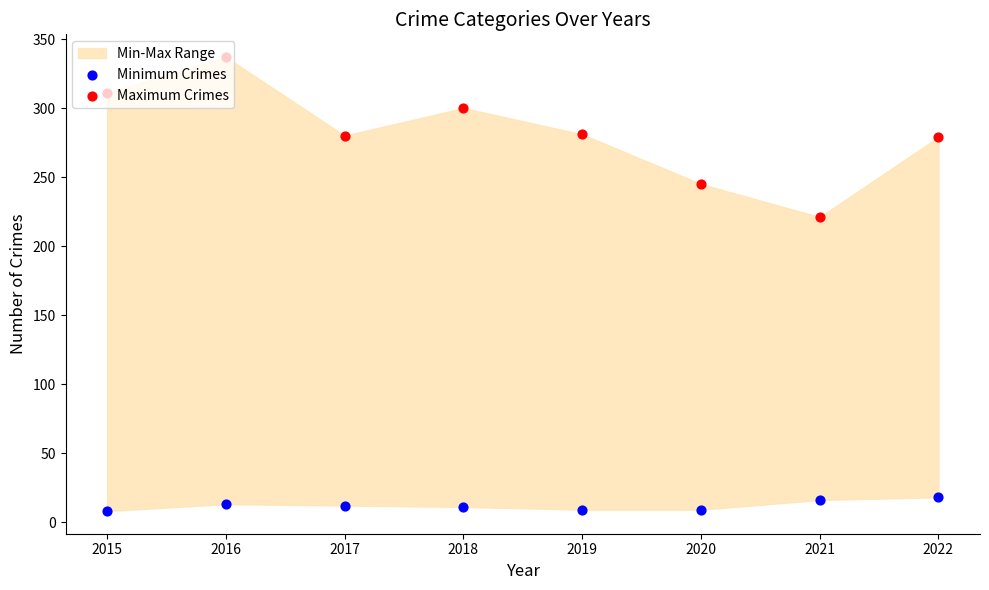

Which series has the widest spread of Y values?

Maximum Crimes